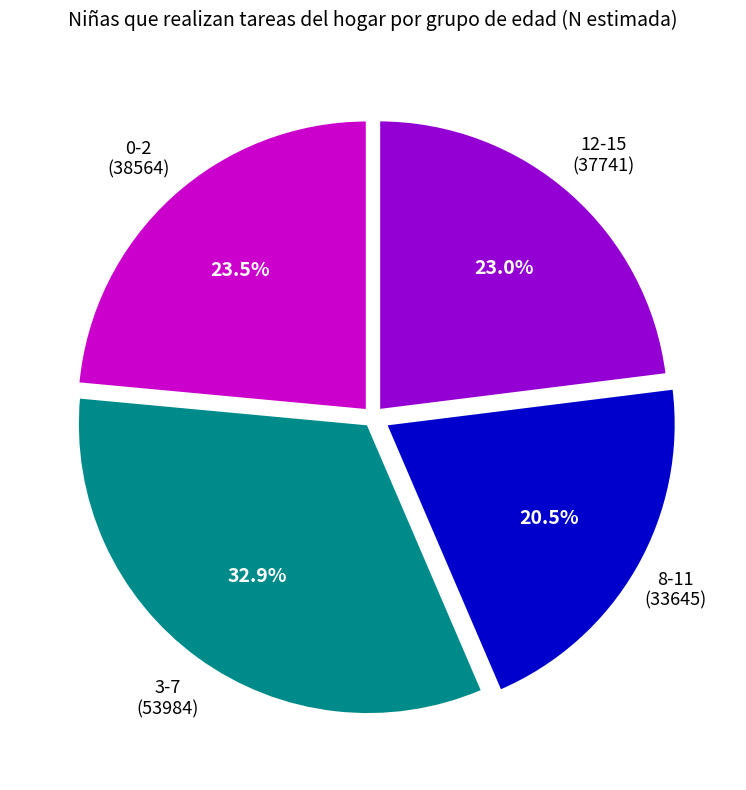

To the nearest percent, what is the difference between the largest and smallest slice percentages?

12%